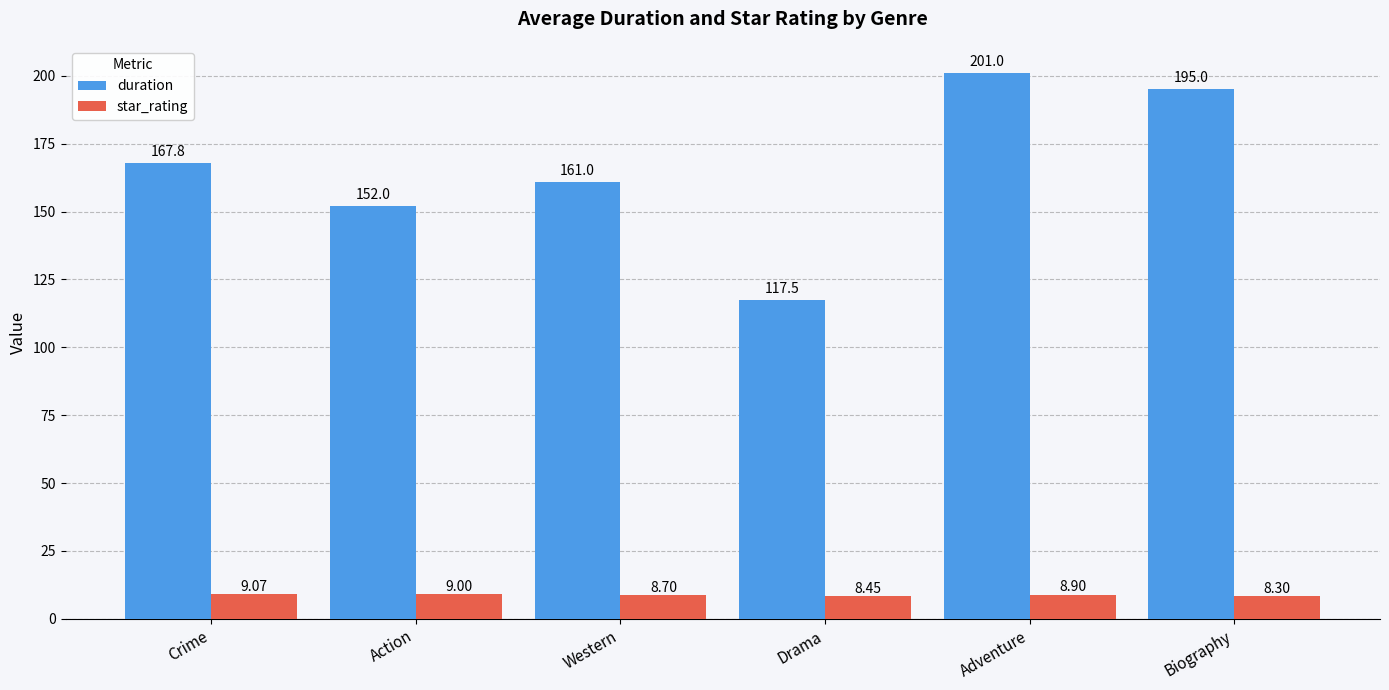

Count the number of data series in this chart.

2